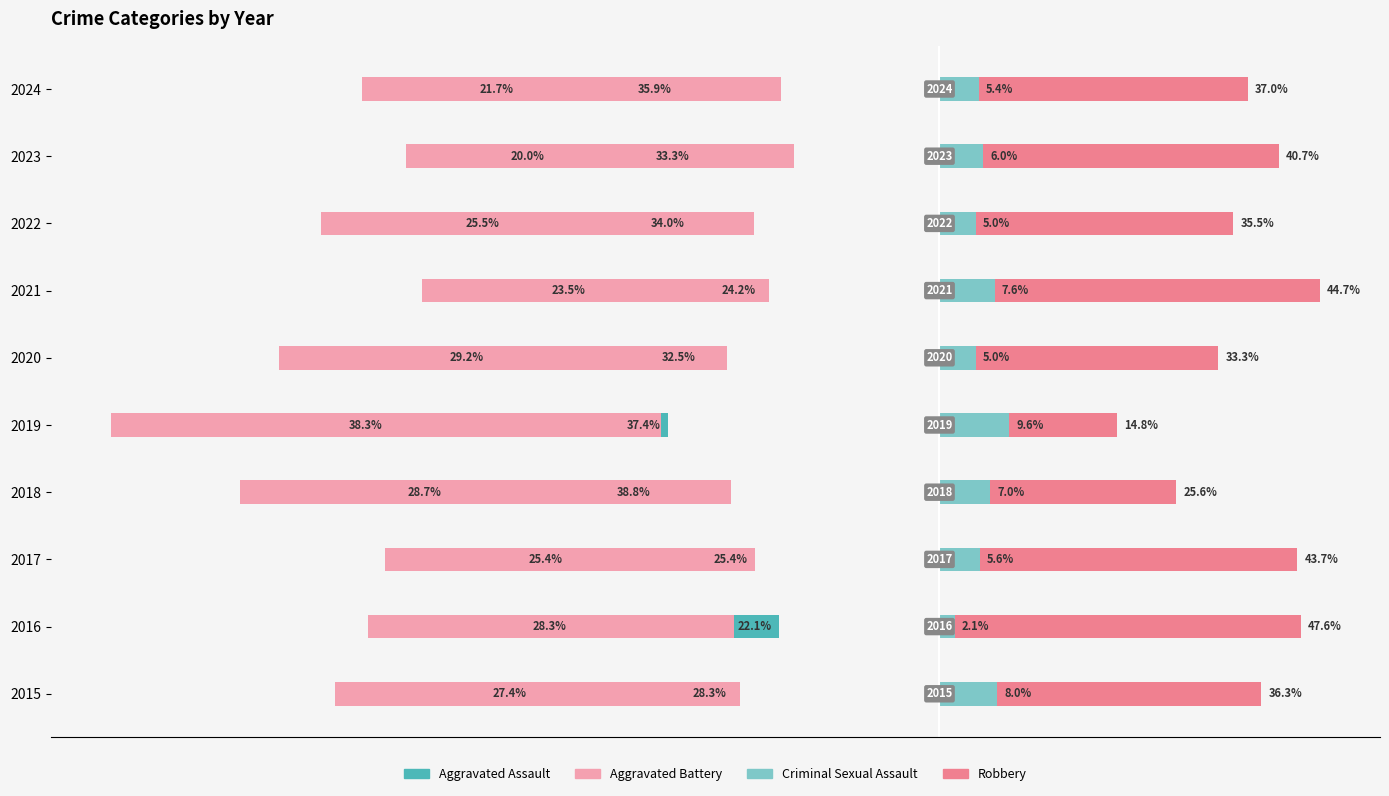

Is the value of Criminal Sexual Assault at 2021 greater than the value of Aggravated Battery at 2018?

Yes